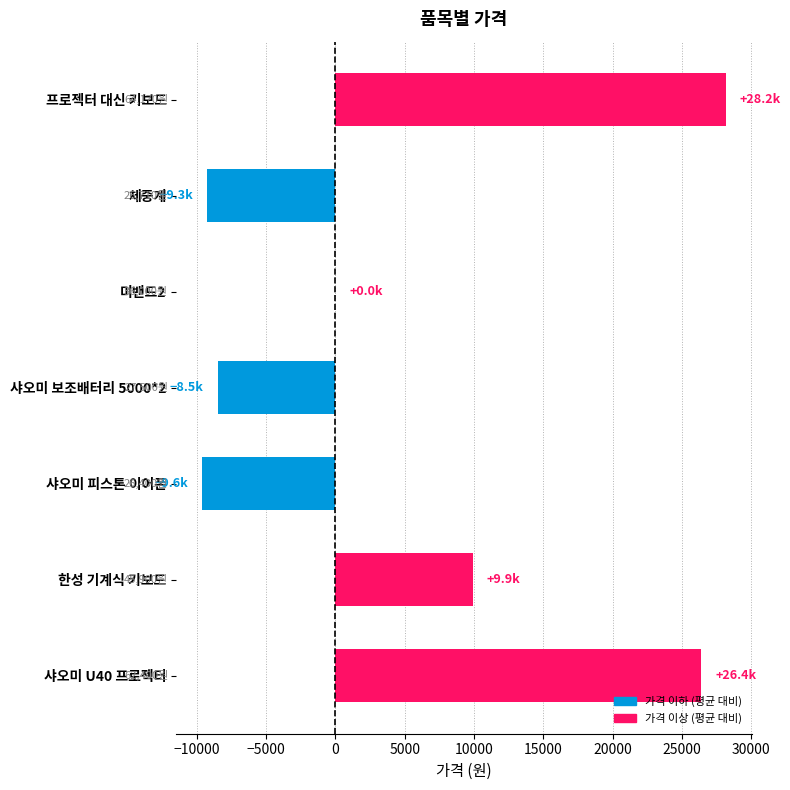

Are the bars grouped side by side (vs. stacked)?

No